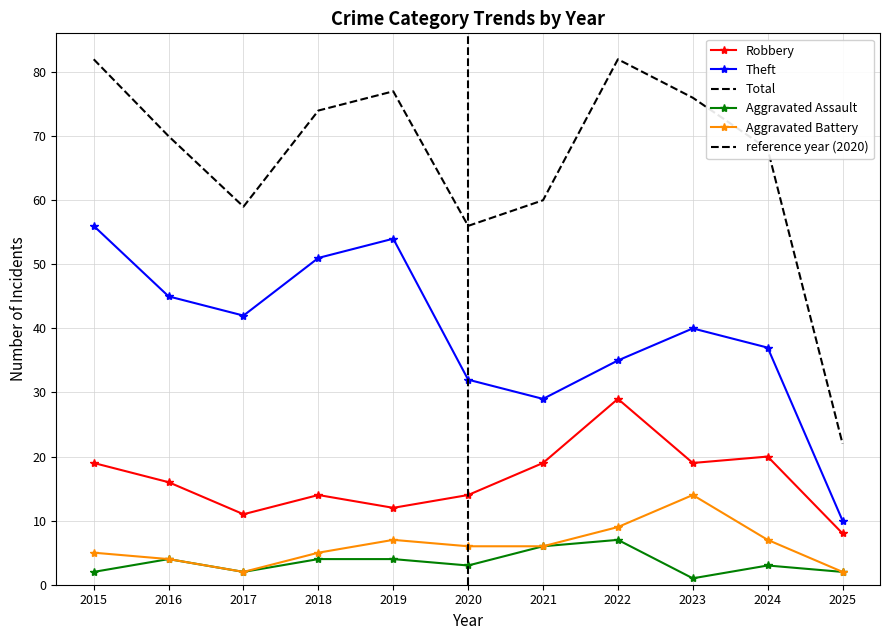

True or false: Aggravated Battery has a value of 7 at 2018.

False